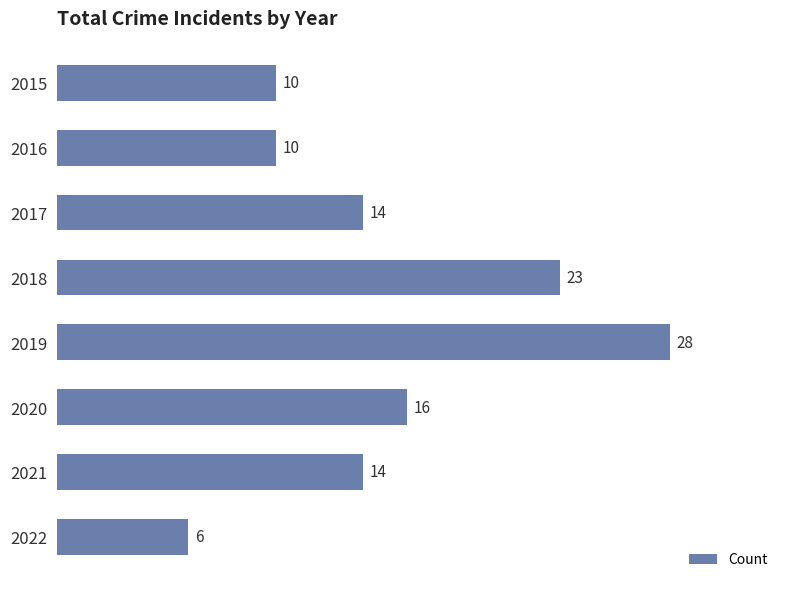

Which has a higher value, 2015 or 2021?

2021